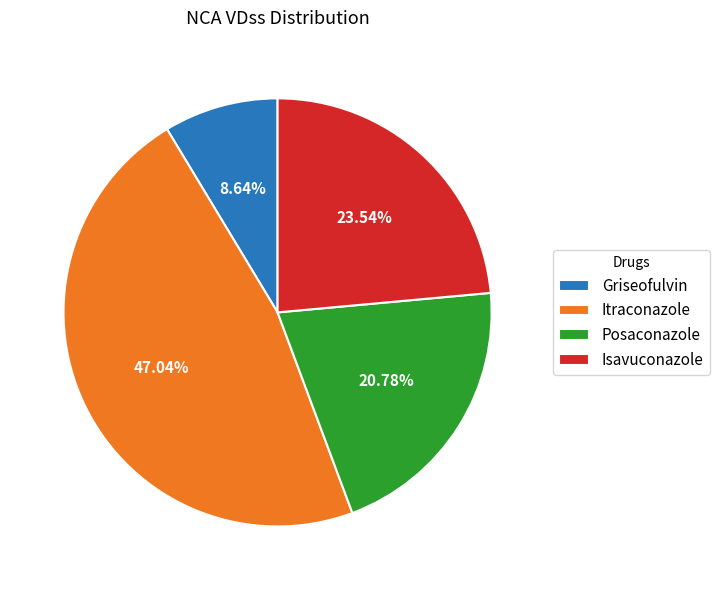

Count the number of slices in the pie.

4